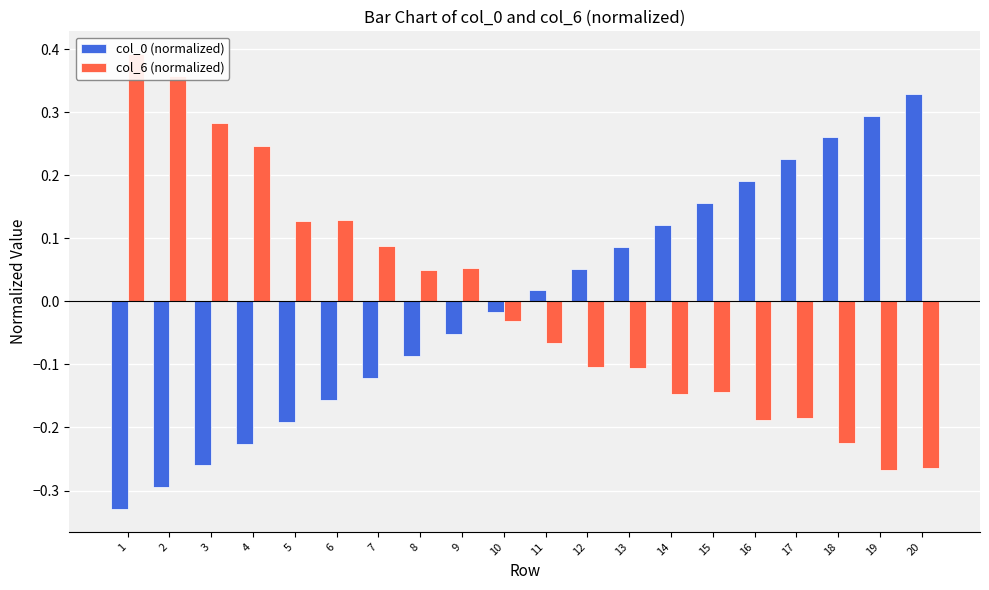

Where does the col_0 (normalized) series first go above 0?

11